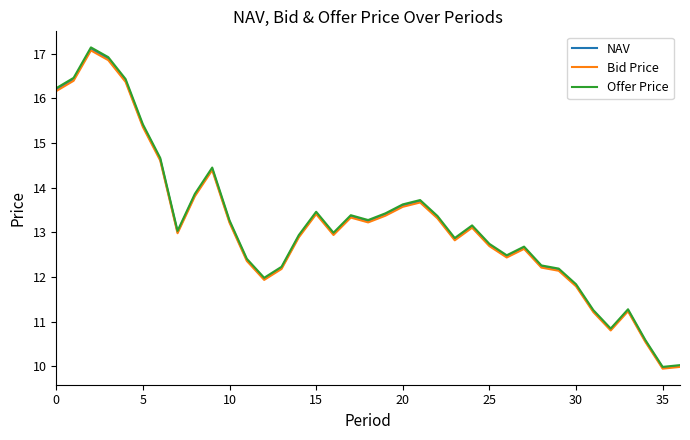

Which series has the largest range (max minus min)?

Offer Price